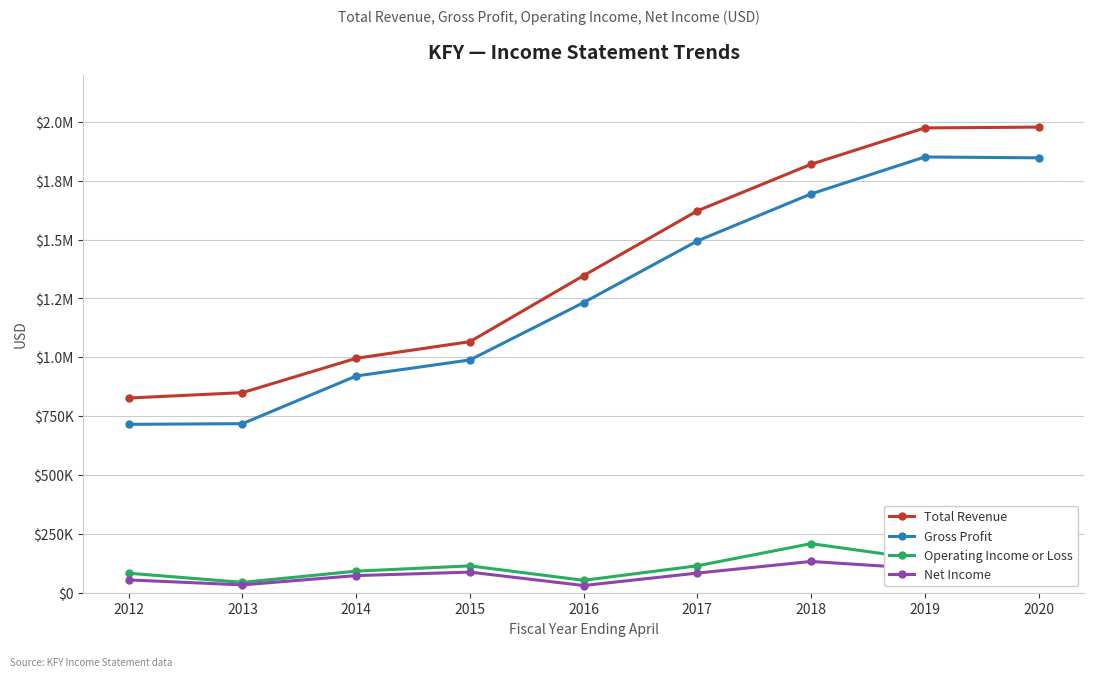

Reading left to right, extract all data points from this chart.

Total Revenue: 2012=826800	2013=849700	2014=995600	2015=1066100	2016=1346700	2017=1621700	2018=1819500	2019=1973900	2020=1977300
Gross Profit: 2012=715000	2013=718000	2014=920400	2015=988500	2016=1232300	2017=1494000	2018=1693600	2019=1850500	2020=1846800
Operating Income or Loss: 2012=82900	2013=43900	2014=91600	2015=114000	2016=52700	2017=114400	2018=208400	2019=140800	2020=176000
Net Income: 2012=54300	2013=33300	2014=72700	2015=87500	2016=30600	2017=83400	2018=132700	2019=101900	2020=103800